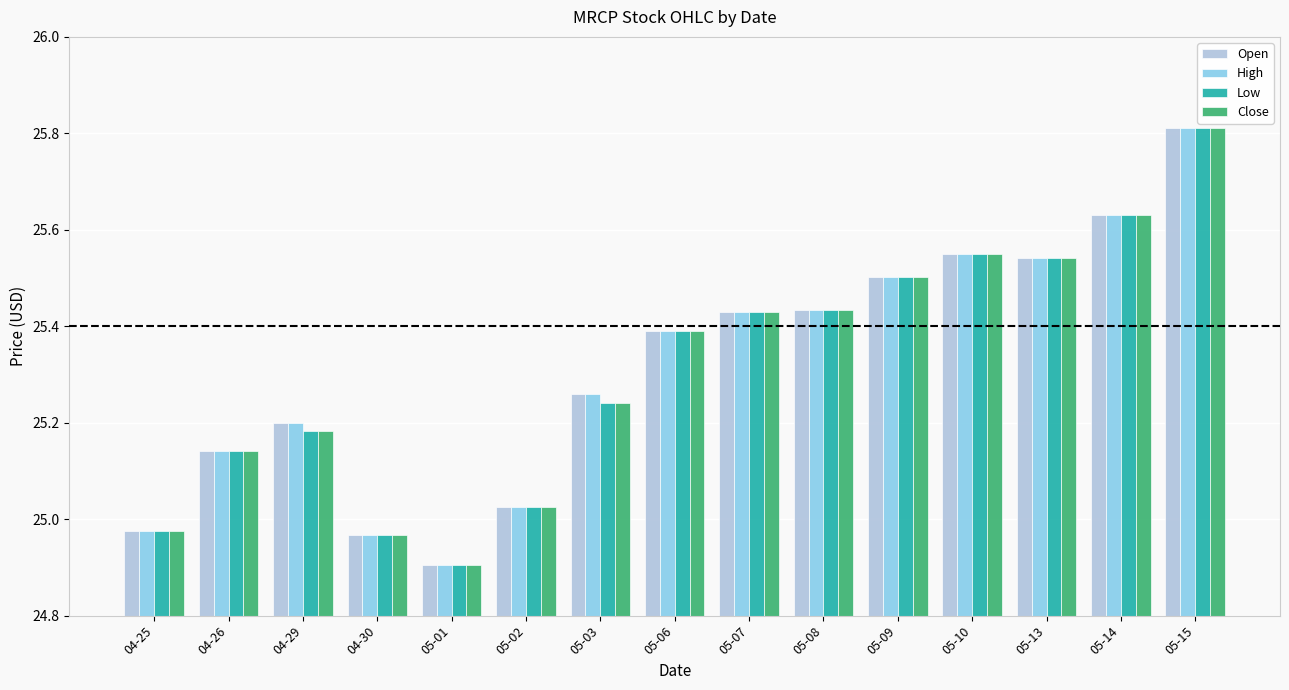

Are the bars horizontal?

No